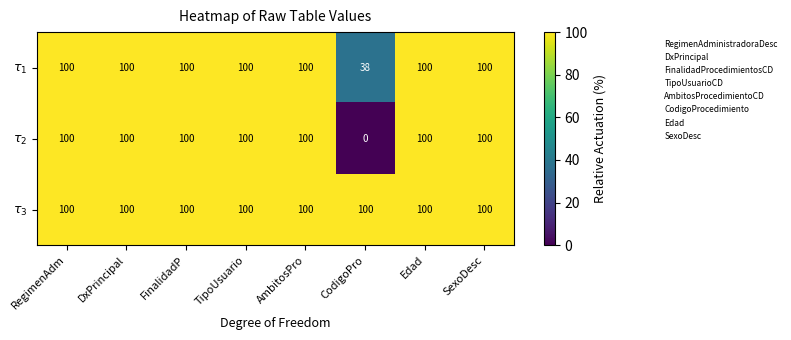

Which series has the widest spread of values?

$\tau_2$